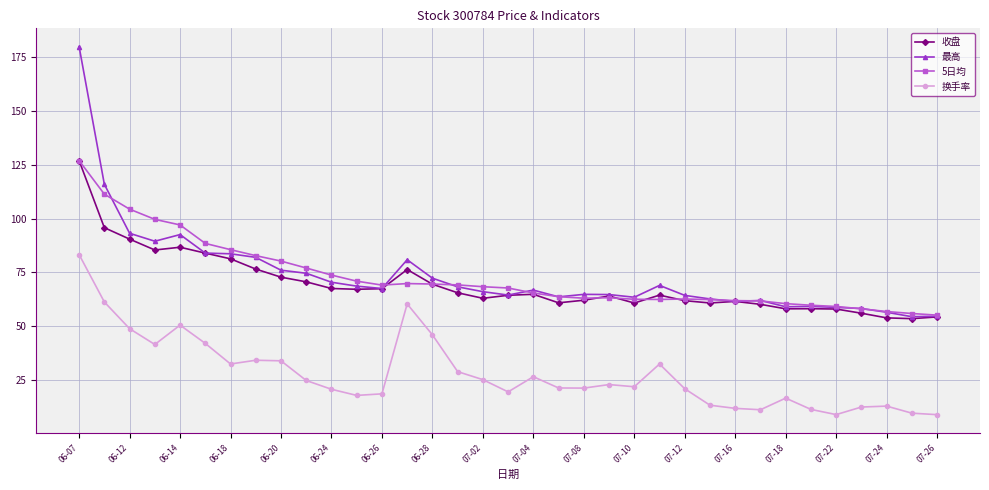

Which series has the largest range (max minus min)?

最高